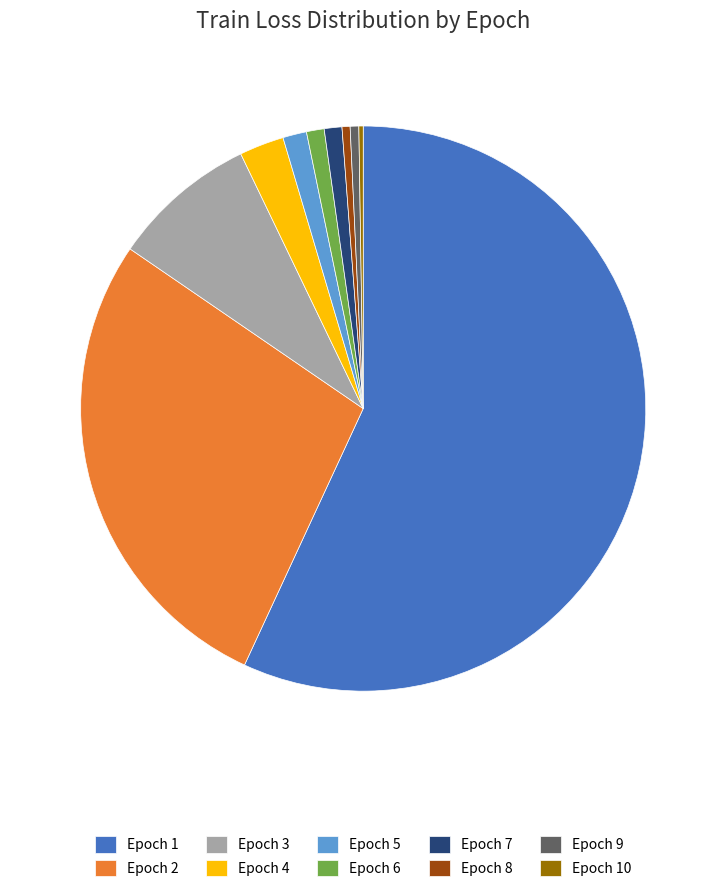

Is there any slice that represents more than half of the pie?

Yes